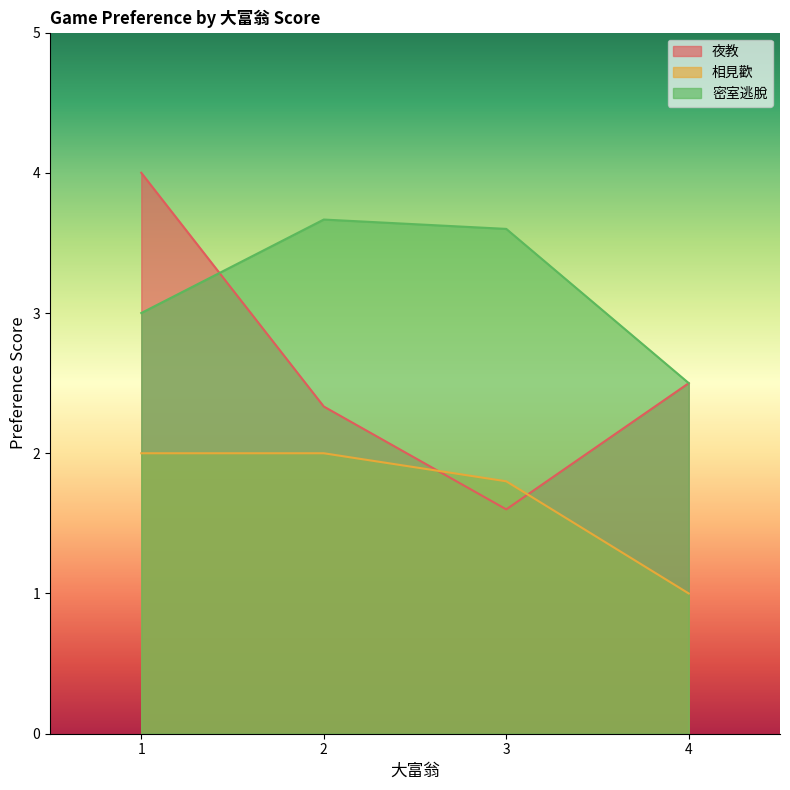

The value of 夜教 at 1 is 1. True or false?

False